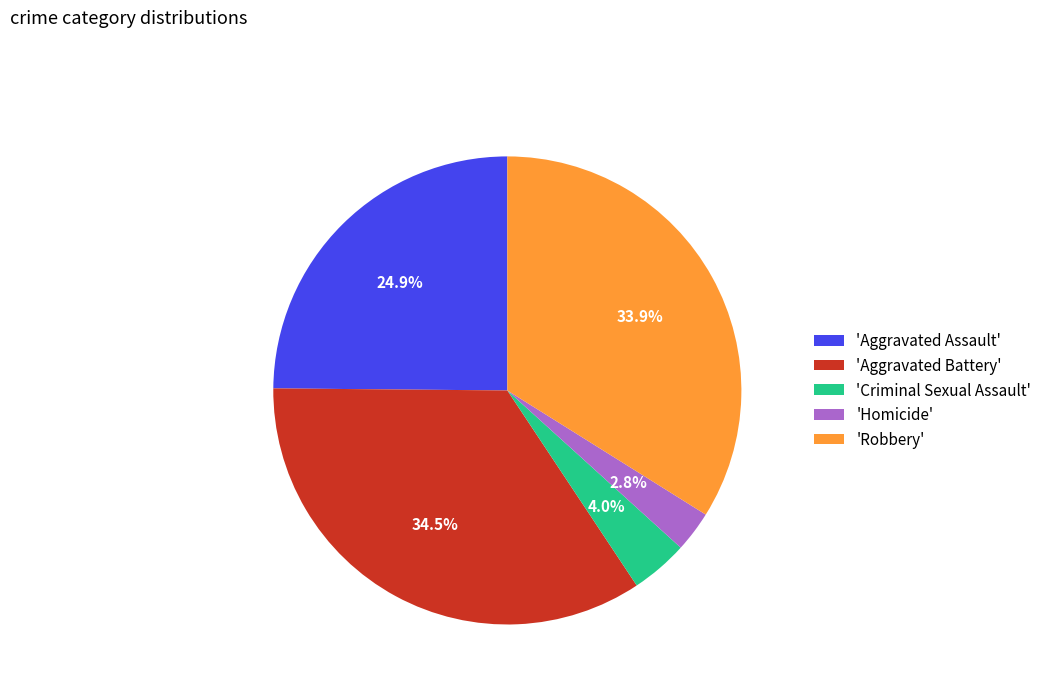

What is the total percentage of 'Aggravated Assault' and 'Homicide'?

27.7%